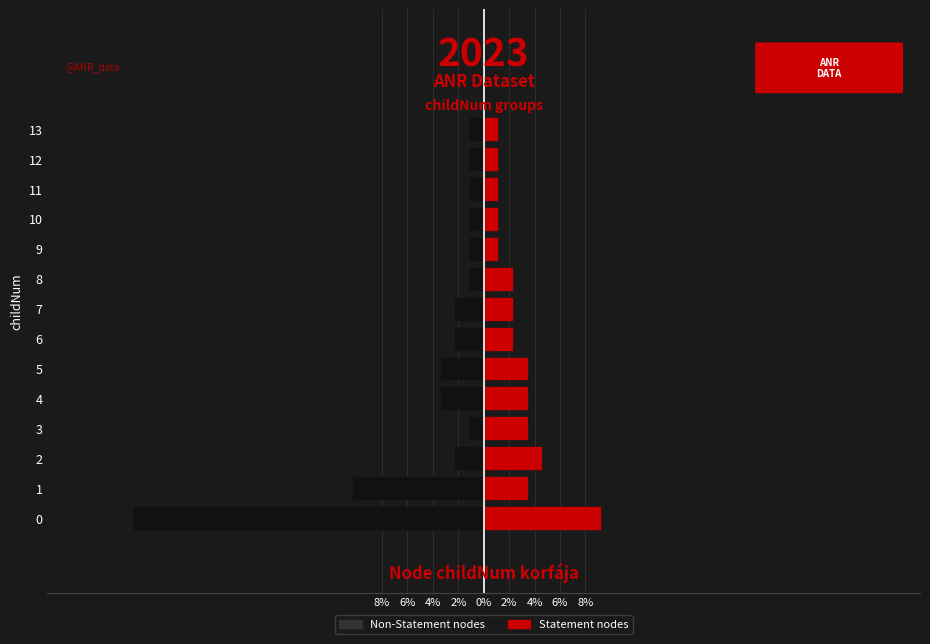

Rank the series by their maximum value, from highest to lowest.

Statement, Non-Statement